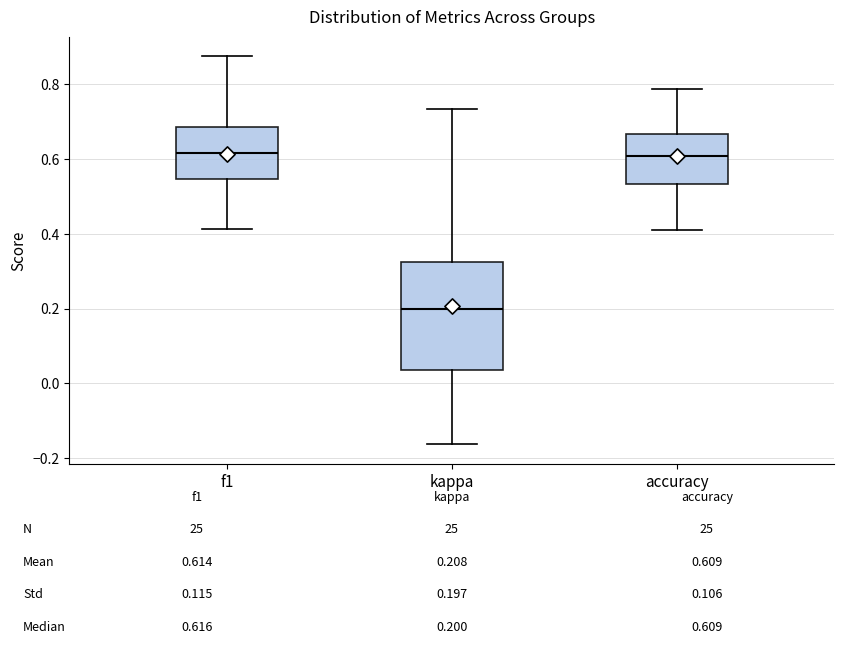

Which box is the tallest, from its lower edge to its upper edge?

kappa